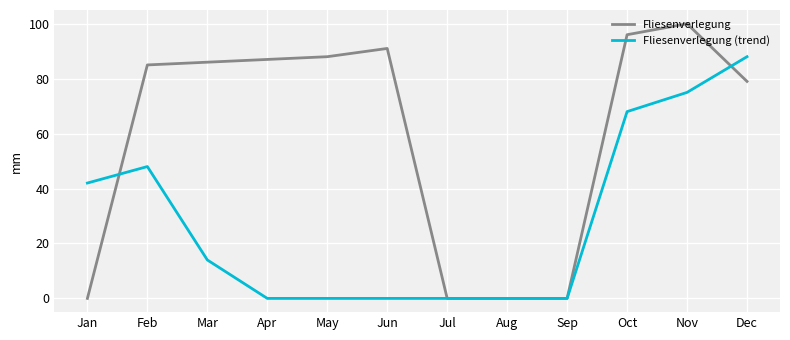

Where is Fliesenverlegung (trend) nearest to the value 44?

Jan